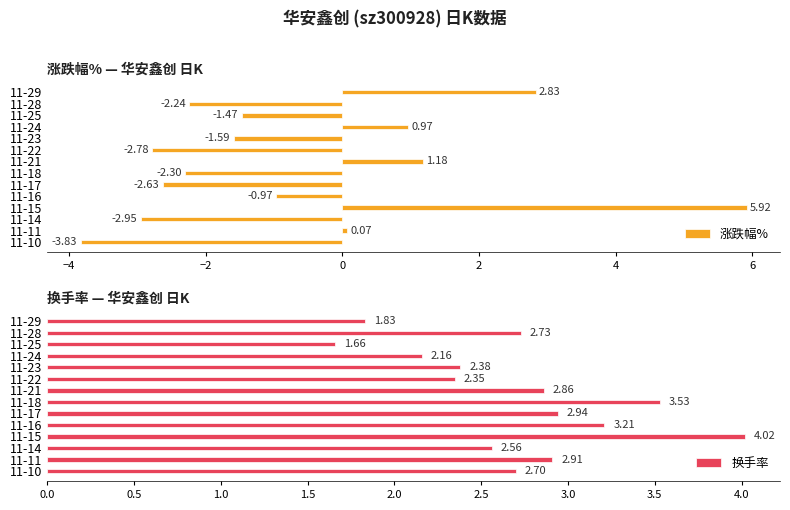

What are all the series names shown in the legend?

涨跌幅%, 换手率